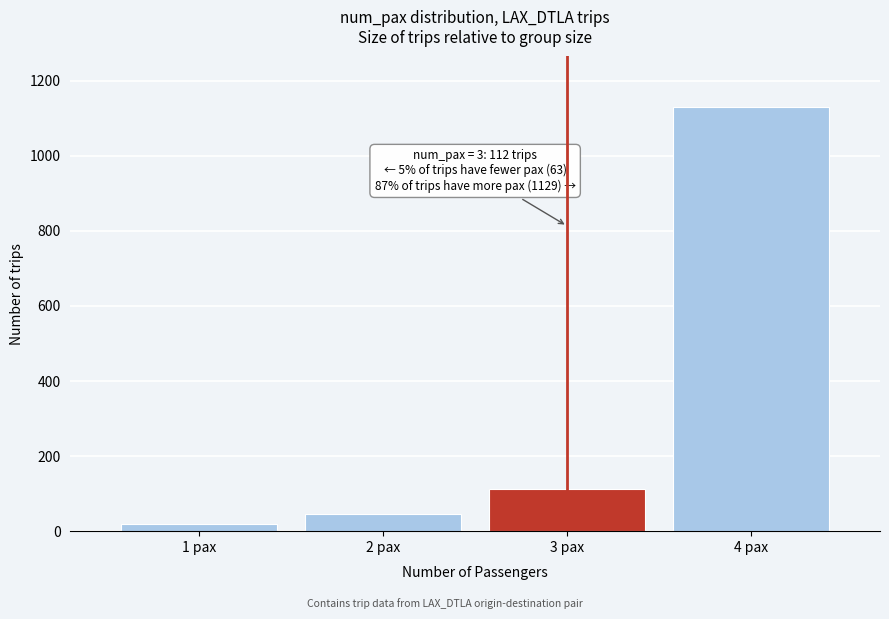

Reading left to right, what are all the values shown in this chart?

18	45	112	1129